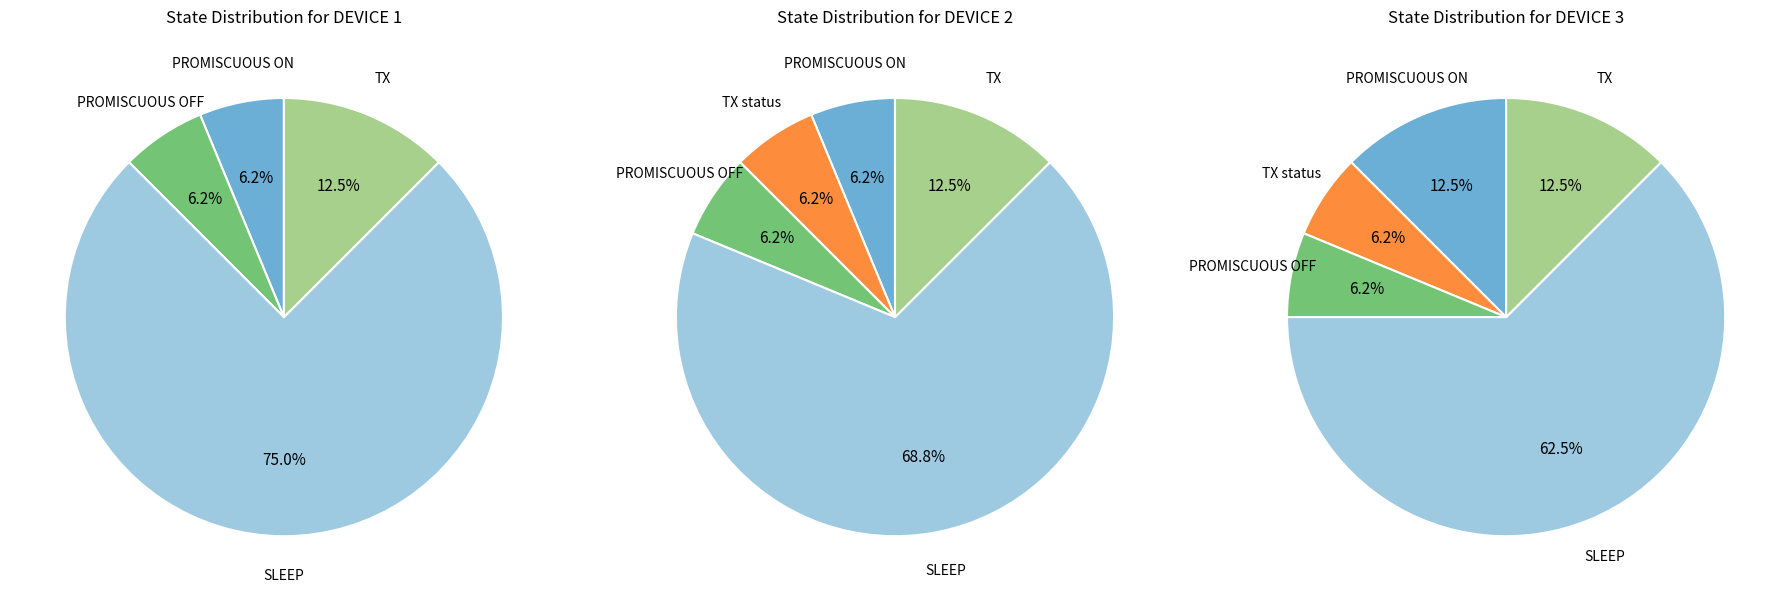

Between SLEEP and TX, which is larger?

SLEEP